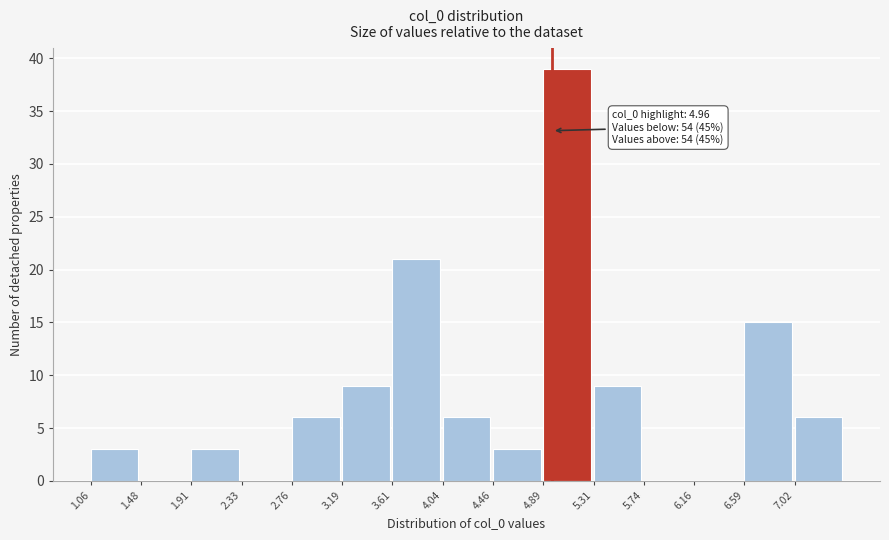

Which range on the x-axis has the tallest bar?

4.90 to 5.30